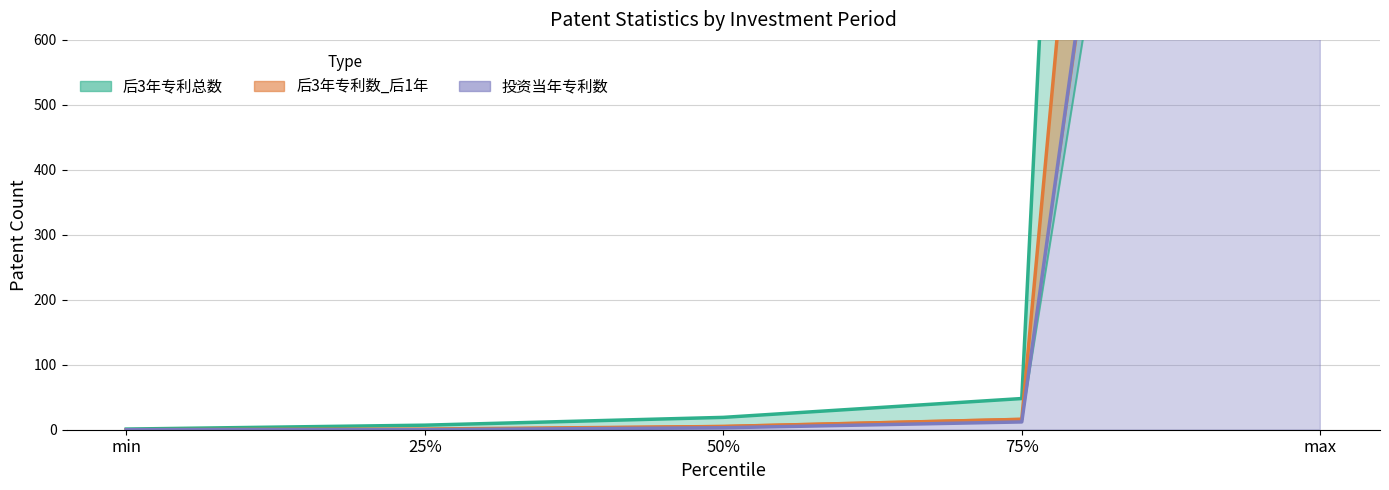

Does the chart have visible grid lines?

Yes